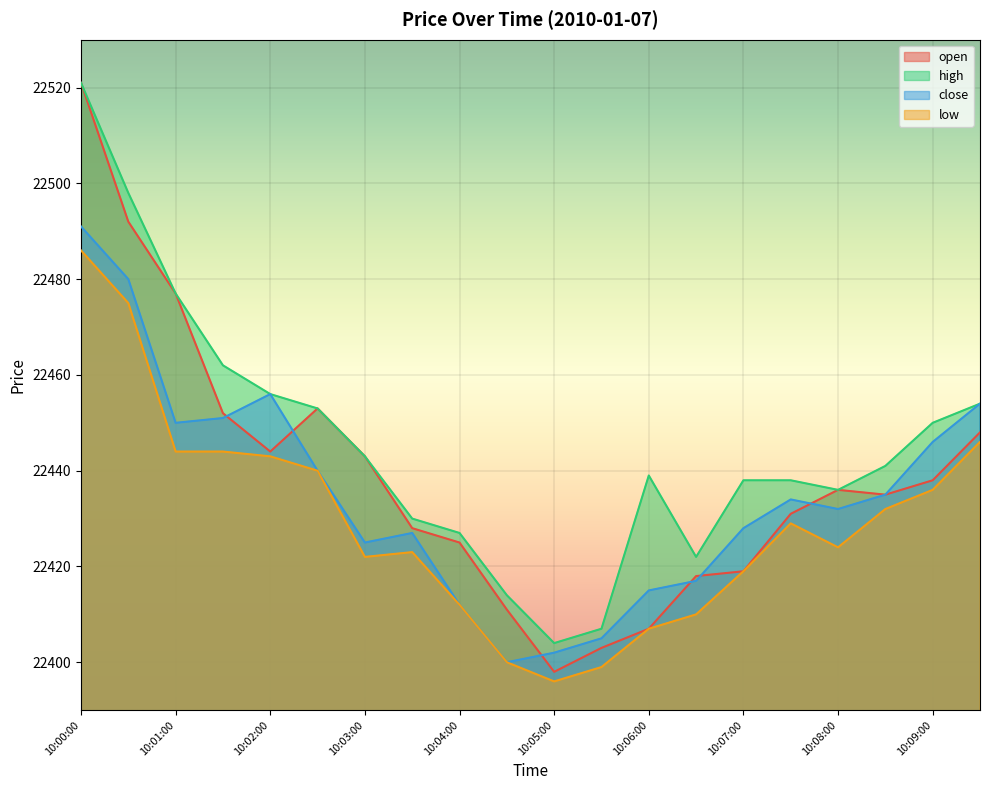

Where is the first local maximum for open?

10:02:30